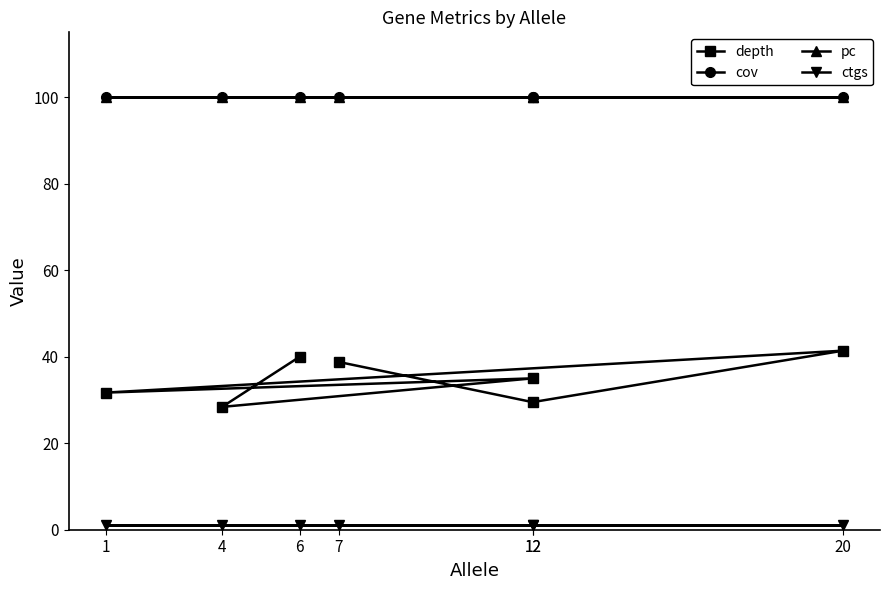

What are all the series names shown in the legend?

depth, cov, pc, ctgs